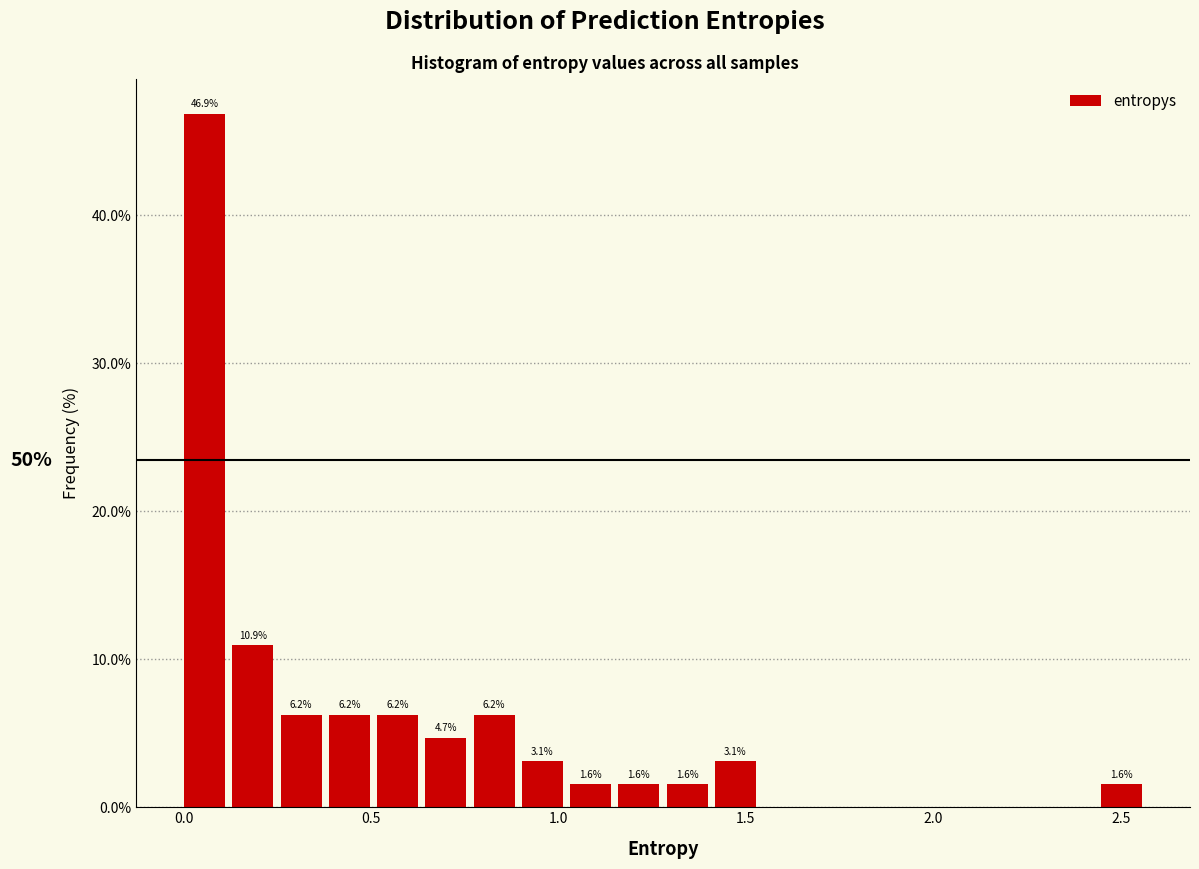

Read against the x-axis, roughly where is the centre of the tallest bar?

0.05